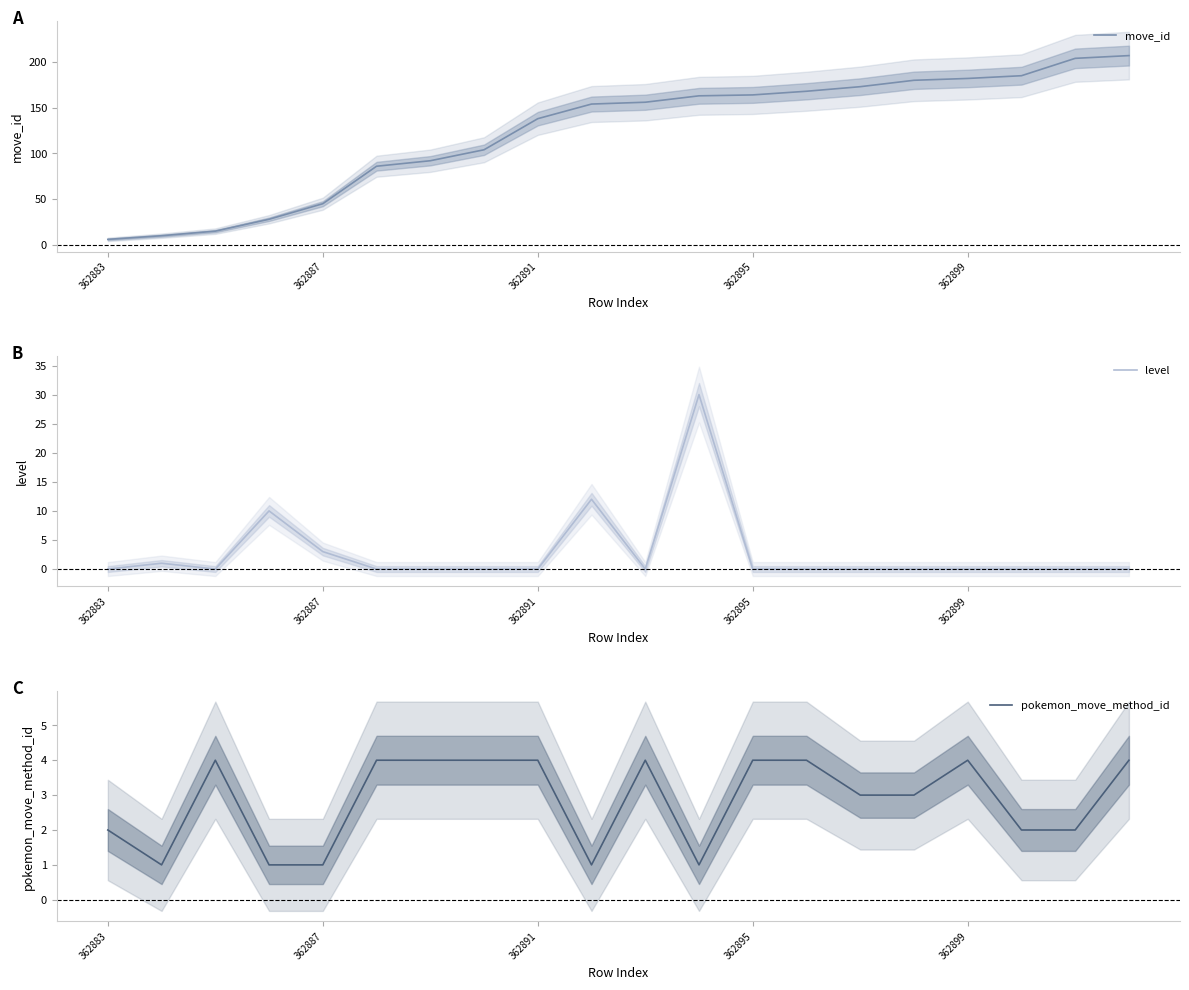

Does the chart display data point markers on the line(s)?

No